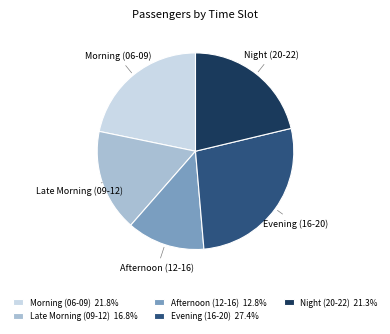

Does Late Morning (09-12) account for over 50% of the chart?

No